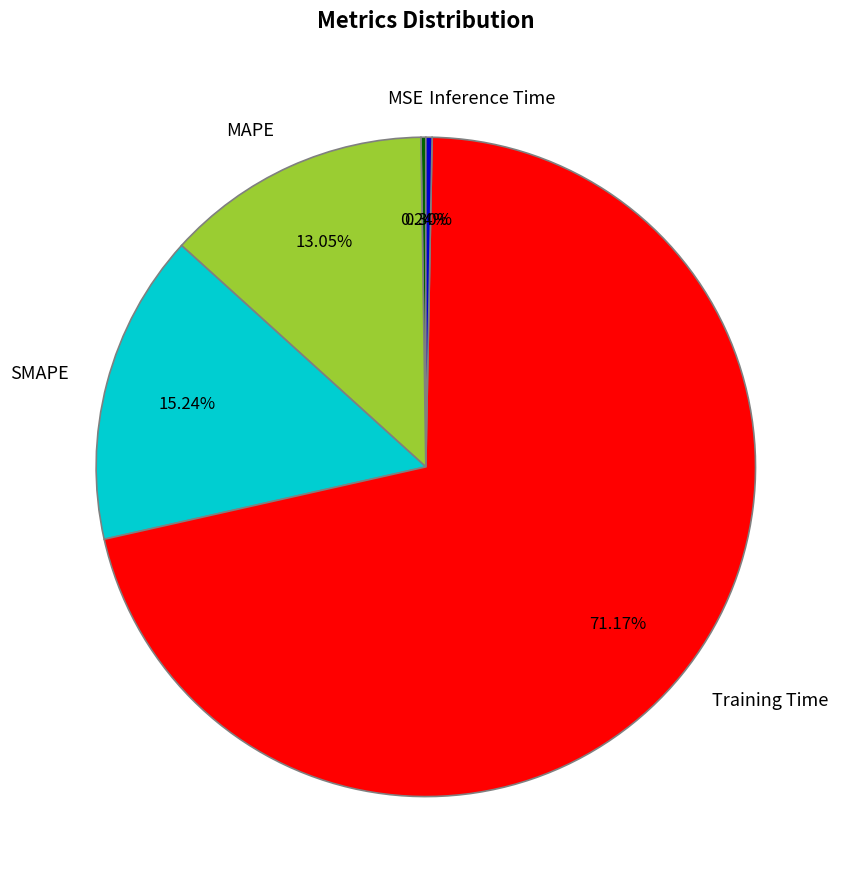

To the nearest percent, what is the difference between the MAPE and Inference Time slice percentages?

13%